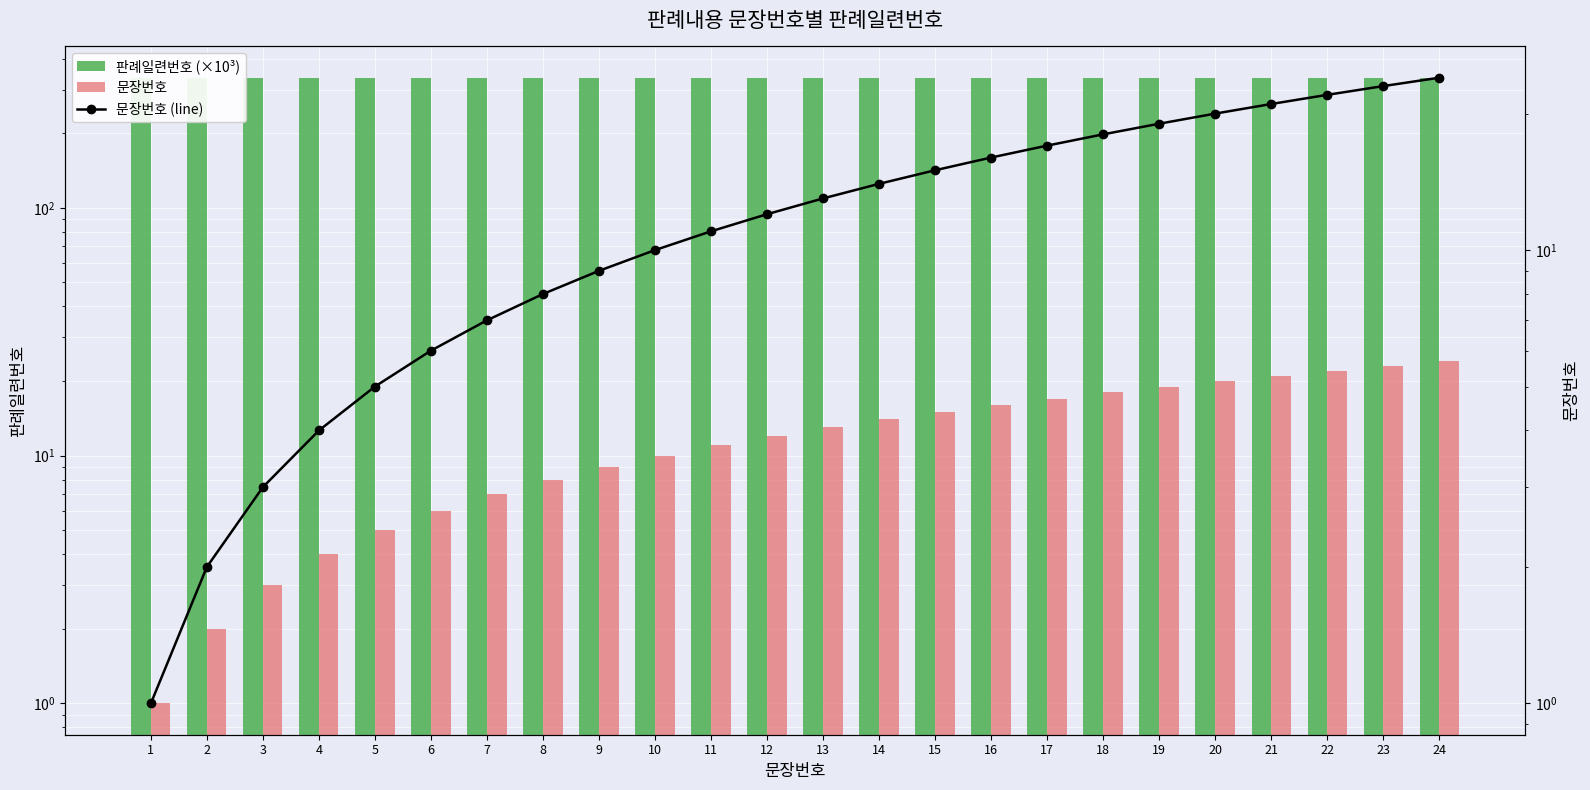

What is the minimum value shown in the chart?

1.0